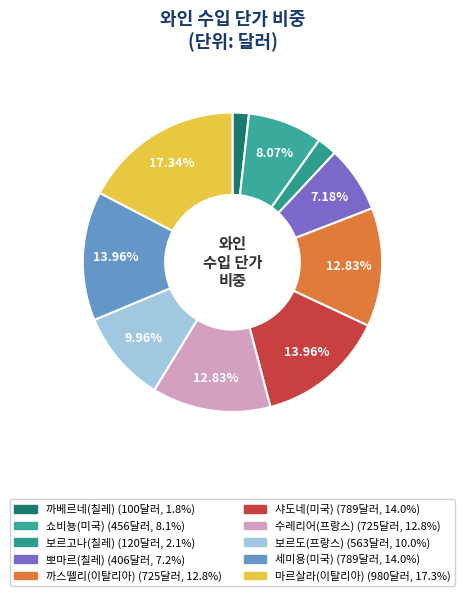

How many segments does this pie chart have?

10